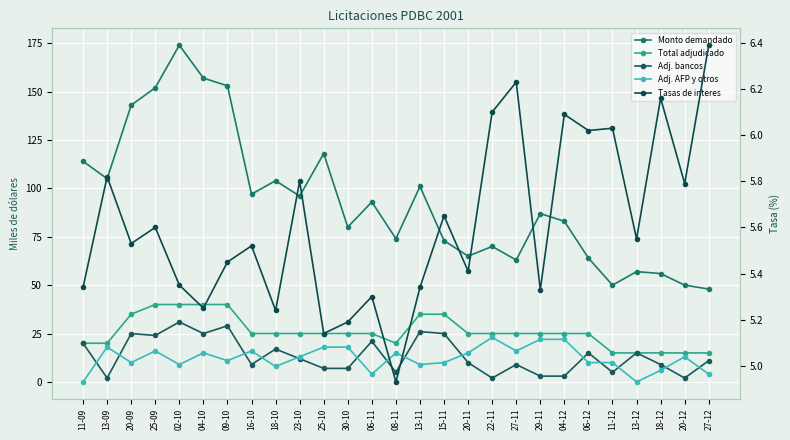

Reading left to right, what are all the values shown in this chart?

Monto demandado: 11-09=114.0	13-09=105.0	20-09=143.0	25-09=152.0	02-10=174.0	04-10=157.0	09-10=153.0	16-10=97.0	18-10=104.0	23-10=96.0	25-10=118.0	30-10=80.0	06-11=93.0	08-11=74.0	13-11=101.0	15-11=73.0	20-11=65.0	22-11=70.0	27-11=63.0	29-11=87.0	04-12=83.0	06-12=64.0	11-12=50.0	13-12=57.0	18-12=56.0	20-12=50.0	27-12=48.0
Total adjudicado: 11-09=20.0	13-09=20.0	20-09=35.0	25-09=40.0	02-10=40.0	04-10=40.0	09-10=40.0	16-10=25.0	18-10=25.0	23-10=25.0	25-10=25.0	30-10=25.0	06-11=25.0	08-11=20.0	13-11=35.0	15-11=35.0	20-11=25.0	22-11=25.0	27-11=25.0	29-11=25.0	04-12=25.0	06-12=25.0	11-12=15.0	13-12=15.0	18-12=15.0	20-12=15.0	27-12=15.0
Adj. bancos: 11-09=20.0	13-09=2.0	20-09=25.0	25-09=24.0	02-10=31.0	04-10=25.0	09-10=29.0	16-10=9.0	18-10=17.0	23-10=12.0	25-10=7.0	30-10=7.0	06-11=21.0	08-11=5.0	13-11=26.0	15-11=25.0	20-11=10.0	22-11=2.0	27-11=9.0	29-11=3.0	04-12=3.0	06-12=15.0	11-12=5.0	13-12=15.0	18-12=9.0	20-12=2.0	27-12=11.0
Adj. AFP y otros: 11-09=0.0	13-09=18.0	20-09=10.0	25-09=16.0	02-10=9.0	04-10=15.0	09-10=11.0	16-10=16.0	18-10=8.0	23-10=13.0	25-10=18.0	30-10=18.0	06-11=4.0	08-11=15.0	13-11=9.0	15-11=10.0	20-11=15.0	22-11=23.0	27-11=16.0	29-11=22.0	04-12=22.0	06-12=10.0	11-12=10.0	13-12=0.0	18-12=6.0	20-12=13.0	27-12=4.0
Tasas de interes: 11-09=5.3	13-09=5.8	20-09=5.5	25-09=5.6	02-10=5.3	04-10=5.2	09-10=5.5	16-10=5.5	18-10=5.2	23-10=5.8	25-10=5.1	30-10=5.2	06-11=5.3	08-11=4.9	13-11=5.3	15-11=5.7	20-11=5.4	22-11=6.1	27-11=6.2	29-11=5.3	04-12=6.1	06-12=6.0	11-12=6.0	13-12=5.5	18-12=6.2	20-12=5.8	27-12=6.4